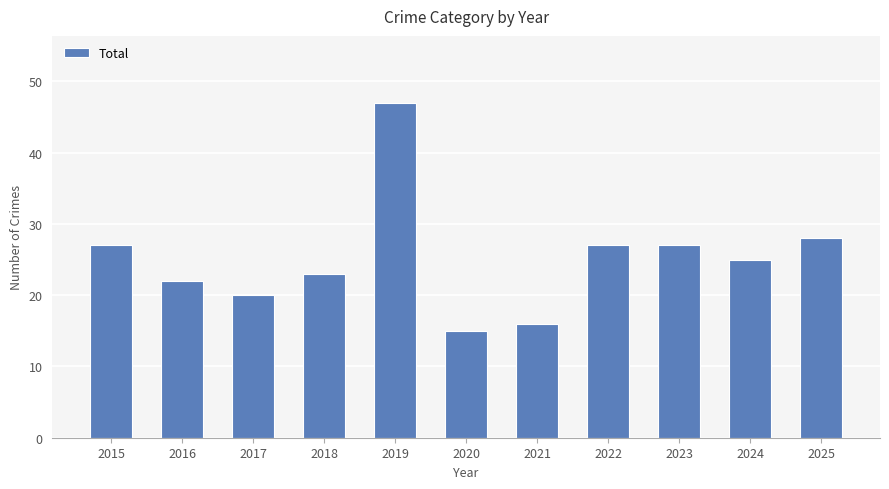

The value at 2025 is 49. True or false?

False